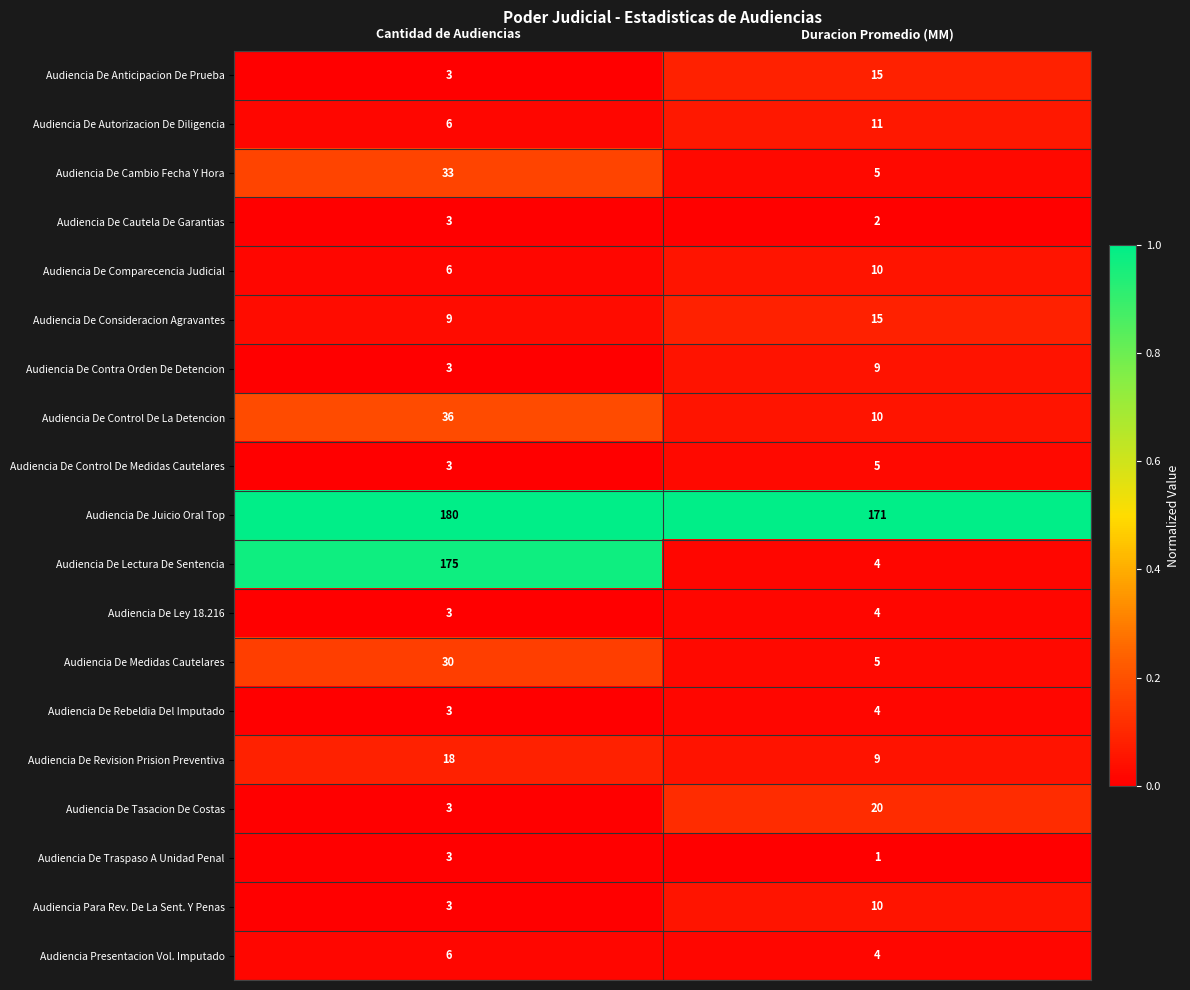

Which series changed the most between Cantidad de Audiencias and Duracion Promedio (MM)?

Audiencia De Lectura De Sentencia